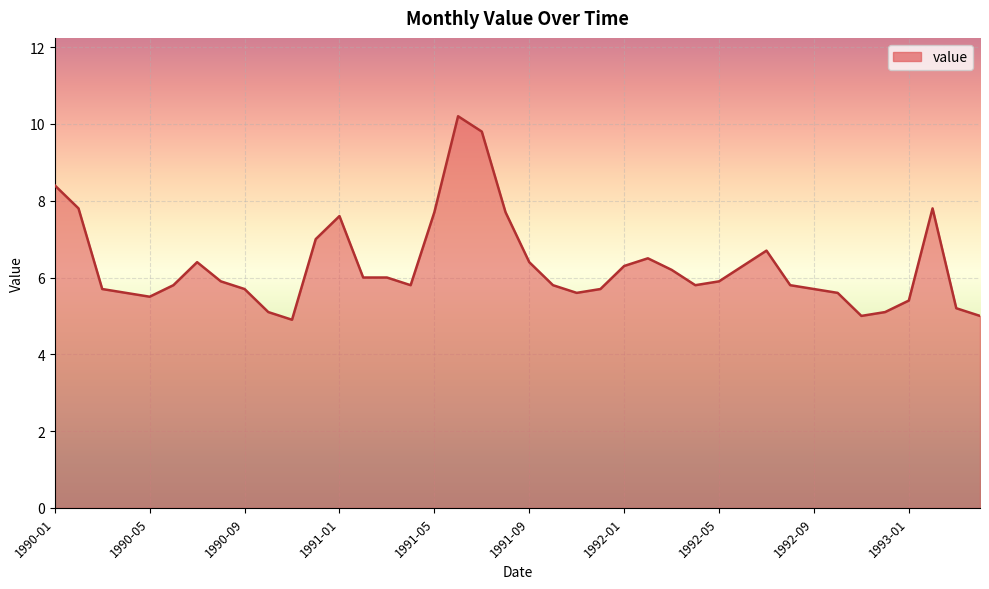

What is the maximum value shown in the chart?

10.2